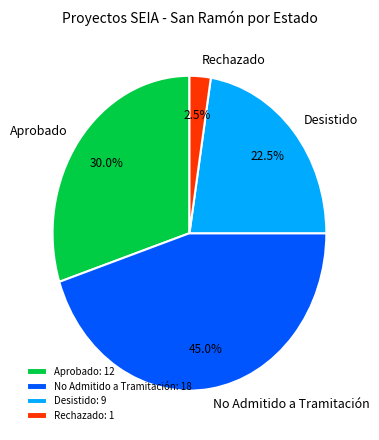

What is the ratio of the value at Aprobado to the value at No Admitido a Tramitación?

0.7